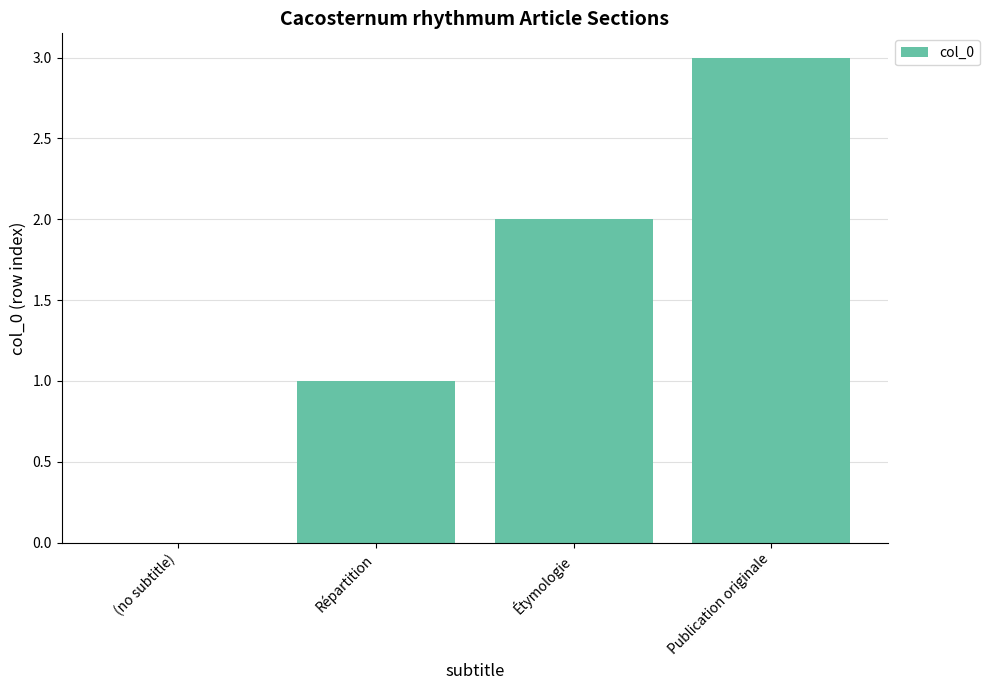

Count the number of categories in the chart.

4